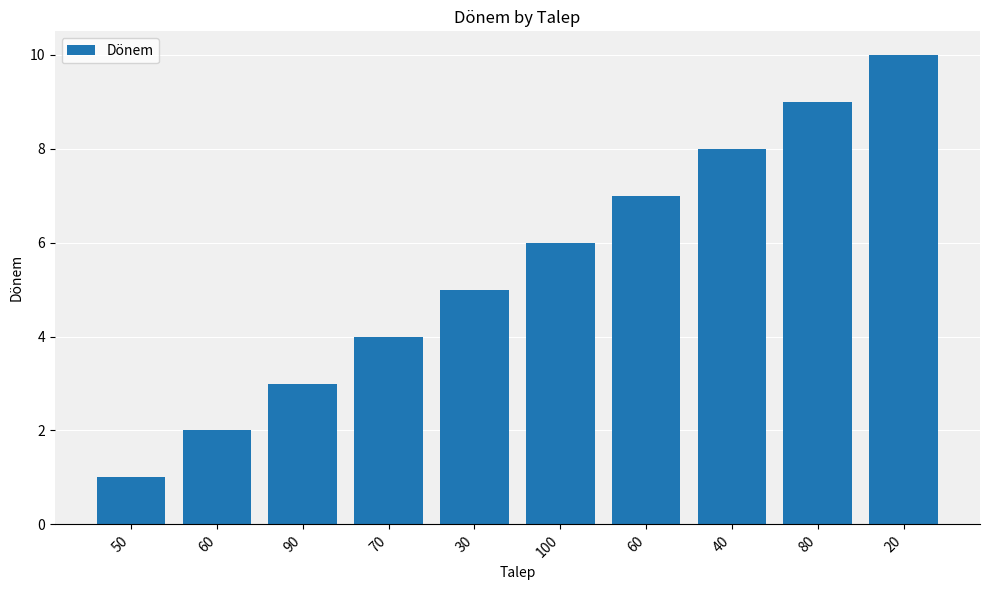

Reading left to right, list all the values displayed in this chart.

50=1	60=2	90=3	70=4	30=5	100=6	60=7	40=8	80=9	20=10